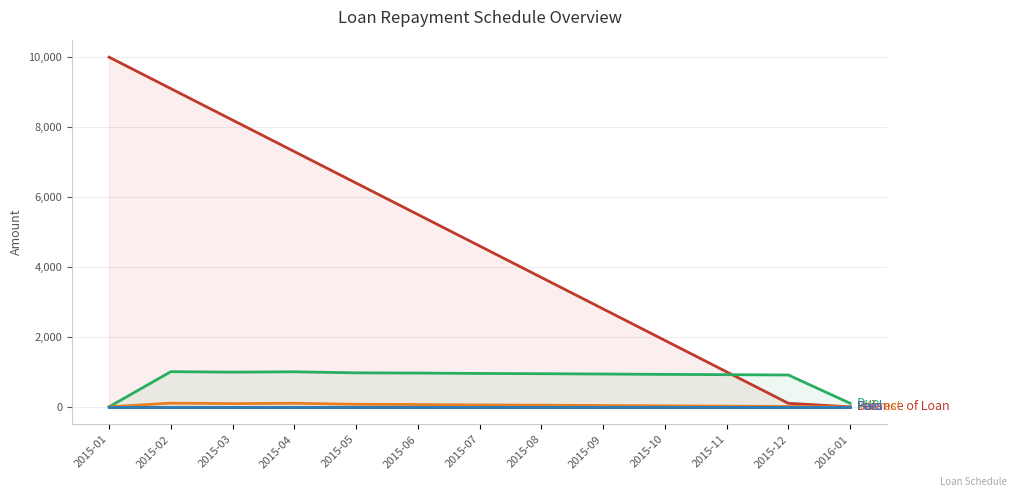

Between 2015-04 and 2015-08, which is larger?

2015-04